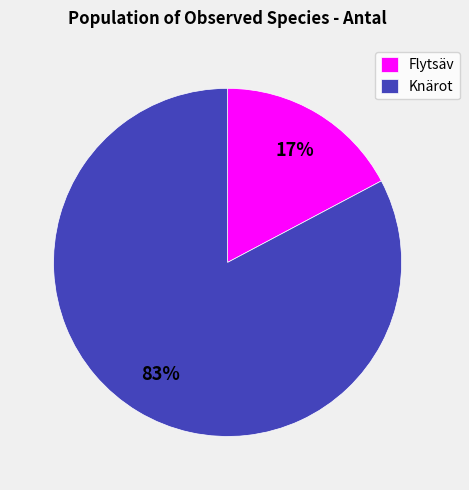

Which has a higher value, Knärot or Flytsäv?

Knärot